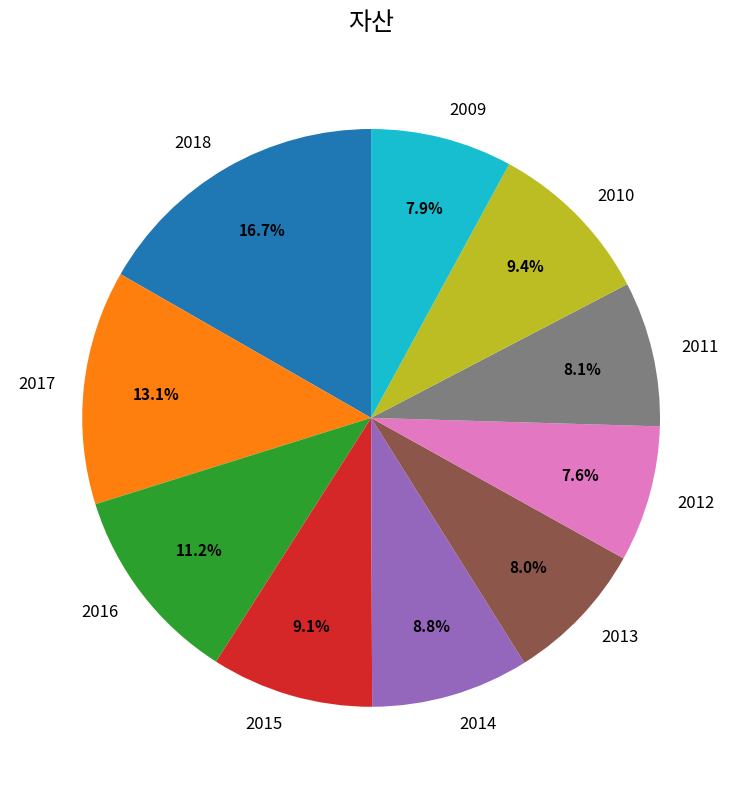

Is the sum of 2013 and 2009 greater than half?

No